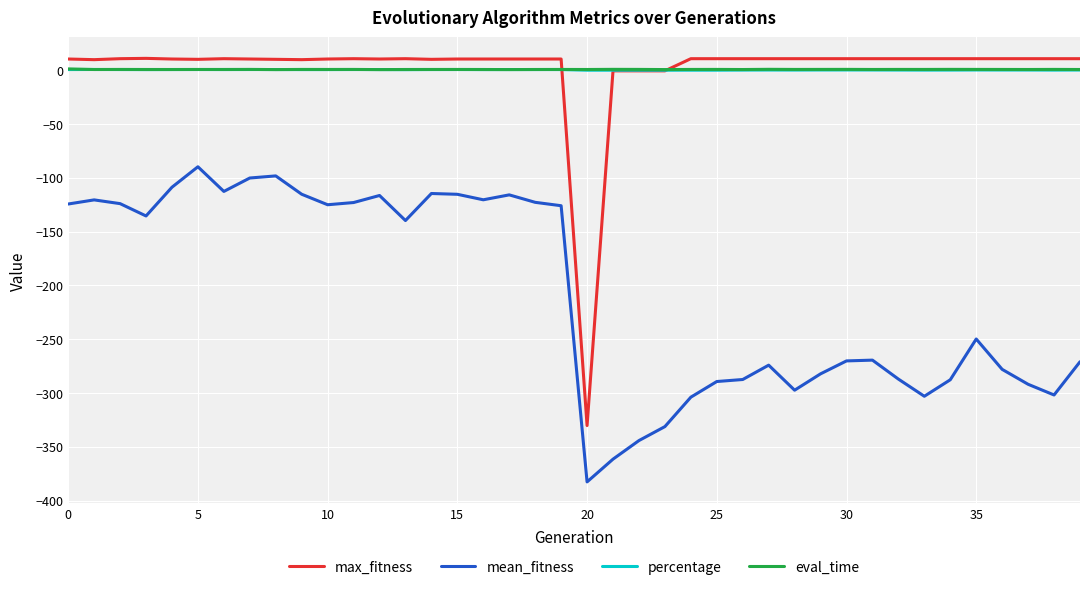

True or false: mean_fitness and percentage intersect in this chart.

False